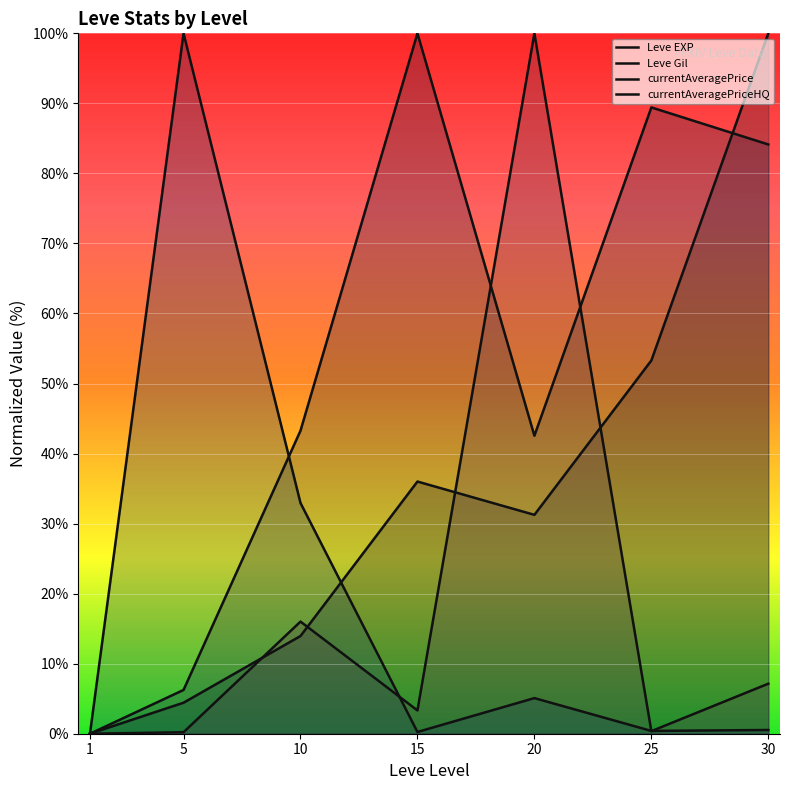

At which category does currentAveragePrice reach its first local valley?

15